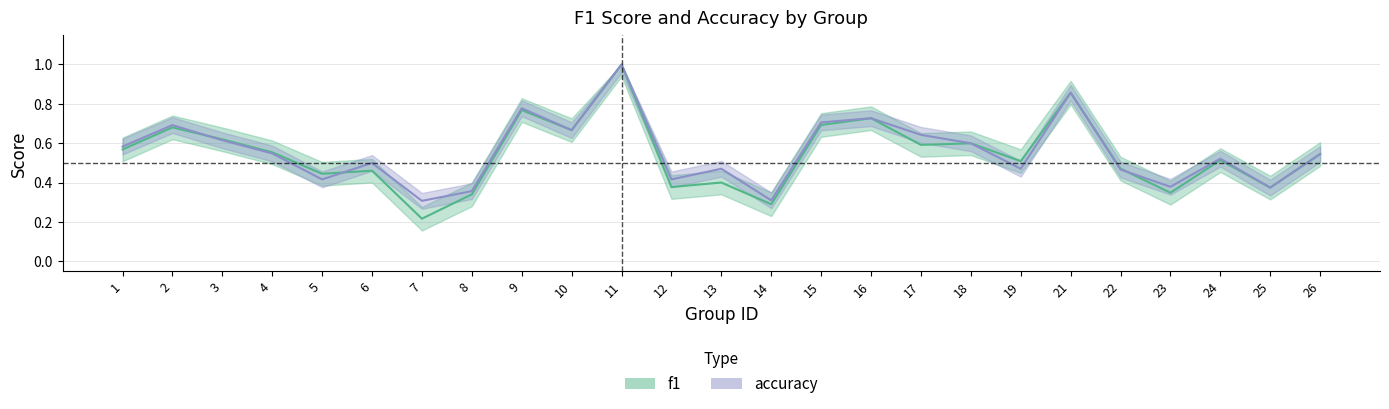

At 13, list the series in order from largest to smallest.

accuracy, f1